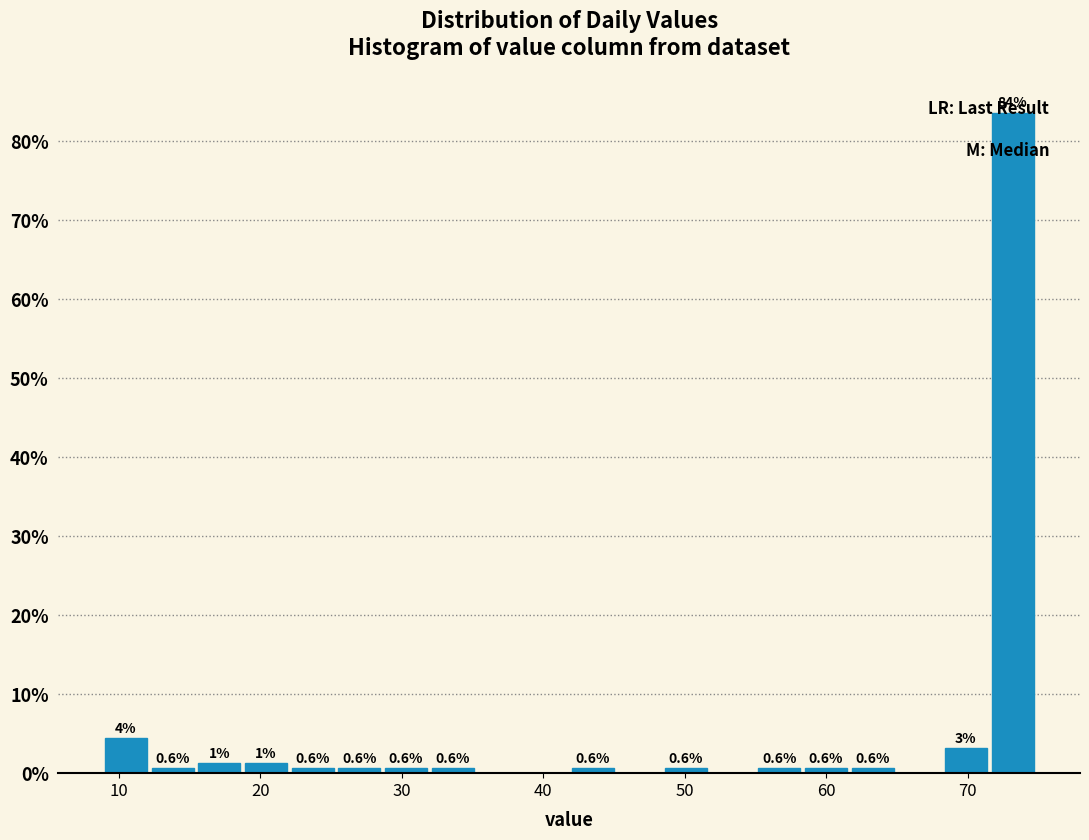

Read against the x-axis, roughly where is the centre of the tallest bar?

73